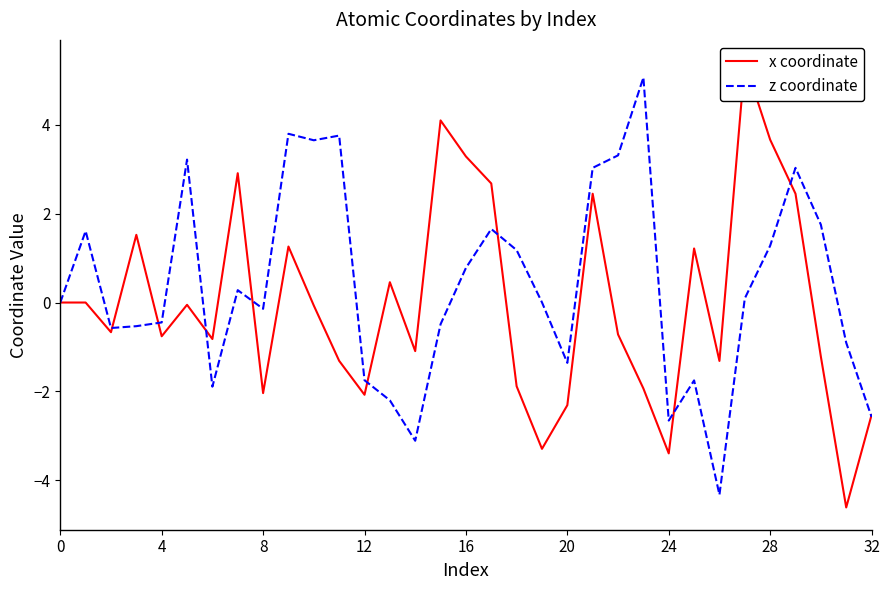

What is the highest value of the z coordinate series?

5.1